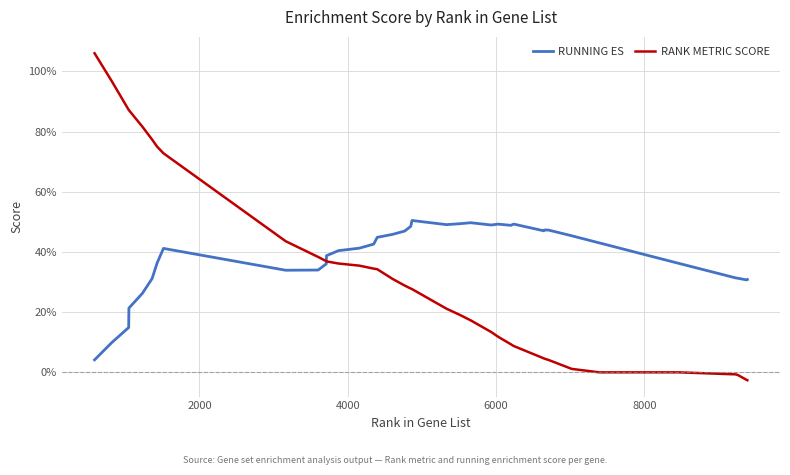

Reading left to right, list all the values displayed in this chart.

RUNNING ES: 0.0	0.1	0.1	0.2	0.3	0.3	0.4	0.4	0.3	0.3	0.4	0.4	0.4	0.4	0.4	0.4	0.5	0.5	0.5	0.5	0.5	0.5	0.5	0.5	0.5	0.5	0.5	0.5	0.5	0.5	0.5	0.4	0.4	0.4	0.4	0.4	0.3	0.3	0.3	0.3
RANK METRIC SCORE: 1.1	1.0	0.9	0.9	0.8	0.8	0.8	0.7	0.4	0.4	0.4	0.4	0.4	0.4	0.3	0.3	0.3	0.3	0.3	0.3	0.2	0.2	0.2	0.1	0.1	0.1	0.1	0.0	0.0	0.0	0.0	0.0	0.0	0.0	0.0	0.0	-0.0	-0.0	-0.0	-0.0